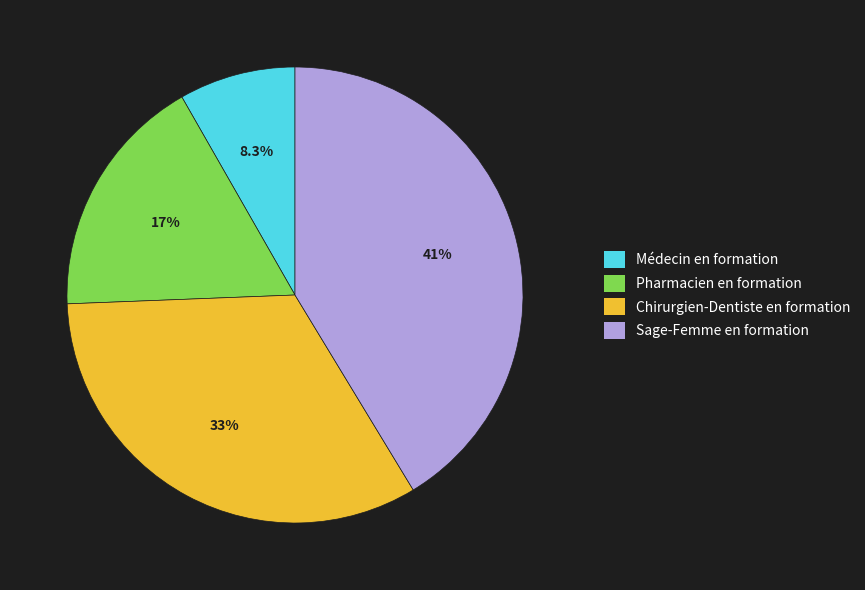

Approximately how many times larger is the value at Médecin en formation compared to Pharmacien en formation?

0.5